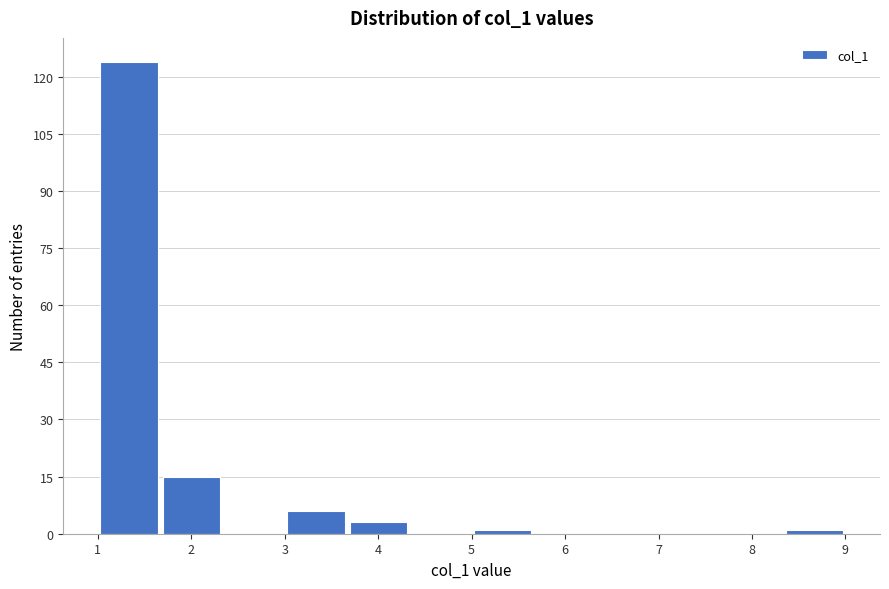

Over which range of the x-axis is the bar tallest?

1.0 to 1.7